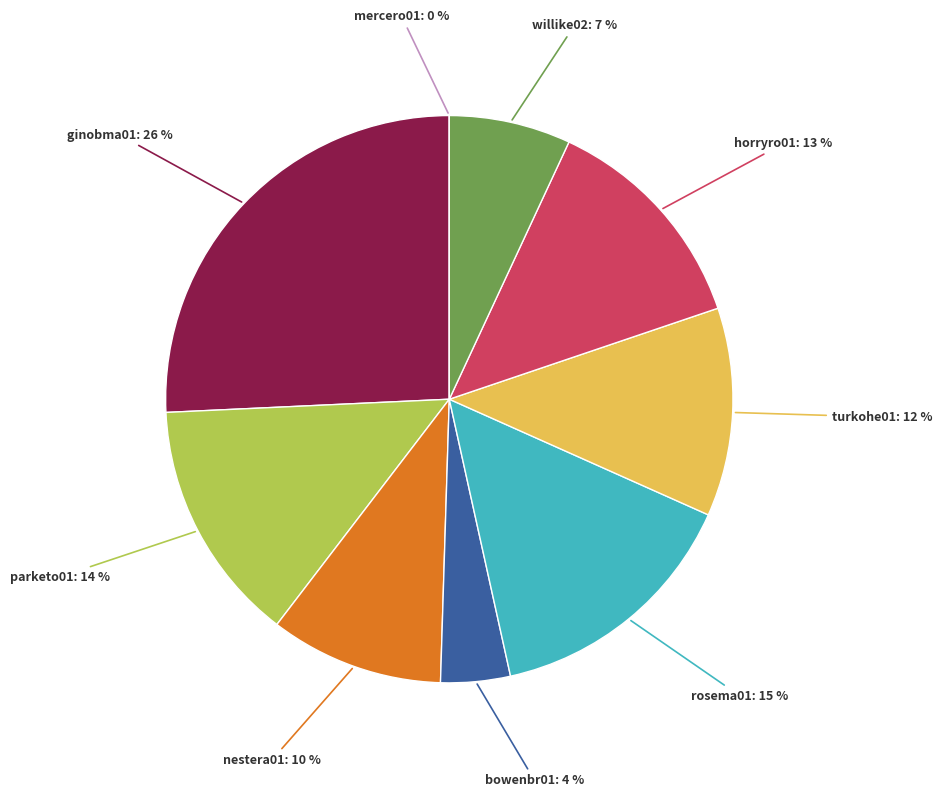

To the nearest percent, what percentage of the pie is rosema01?

15%